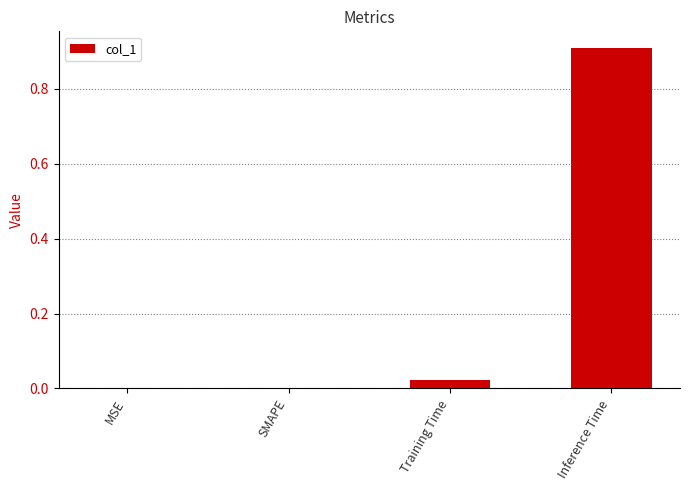

What is the change in value from SMAPE to Inference Time?

+0.9